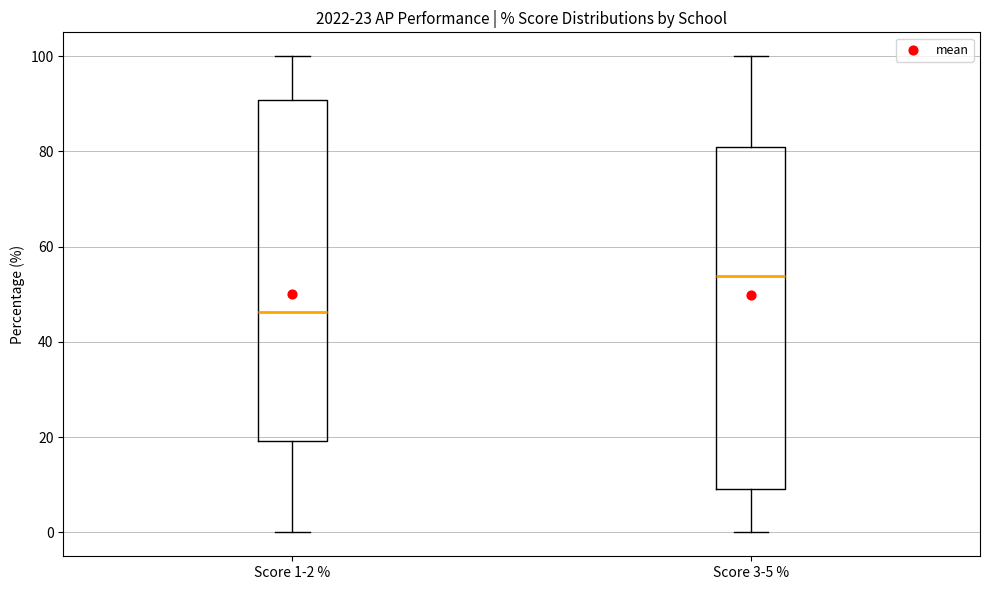

Which box's median line is the lowest?

Score 1-2 %